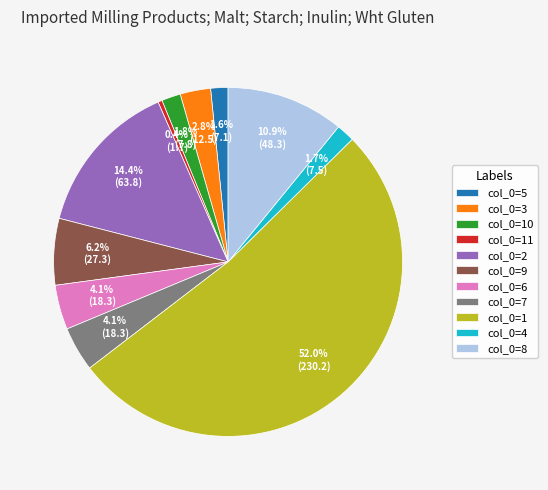

Between col_0=2 and col_0=6, which is larger?

col_0=2